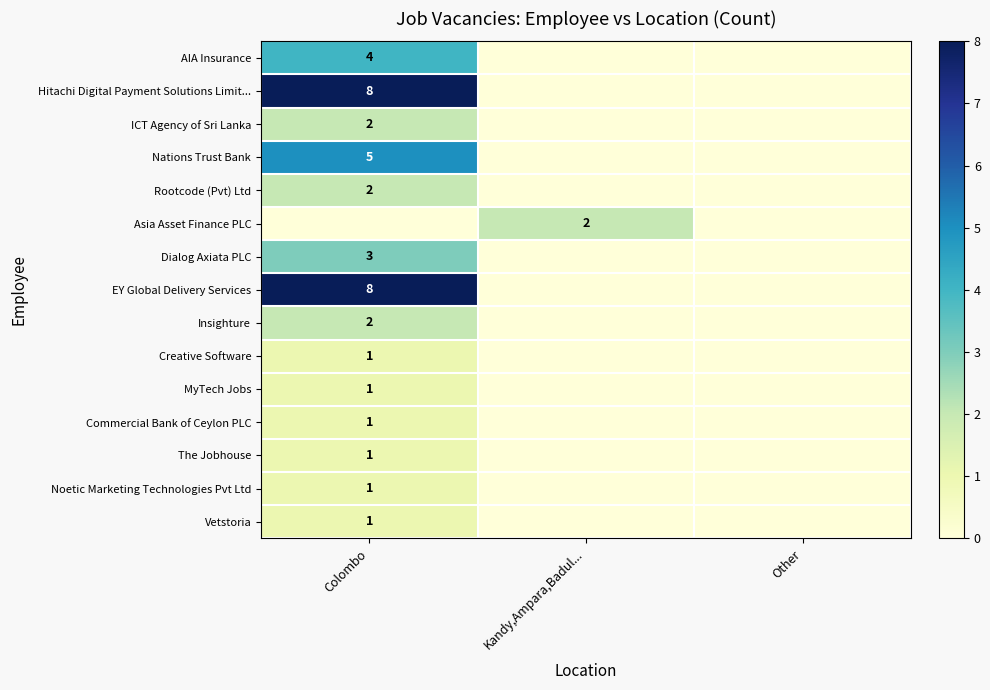

Is it true that Noetic Marketing Technologies Pvt Ltd equals 1 at Colombo?

True